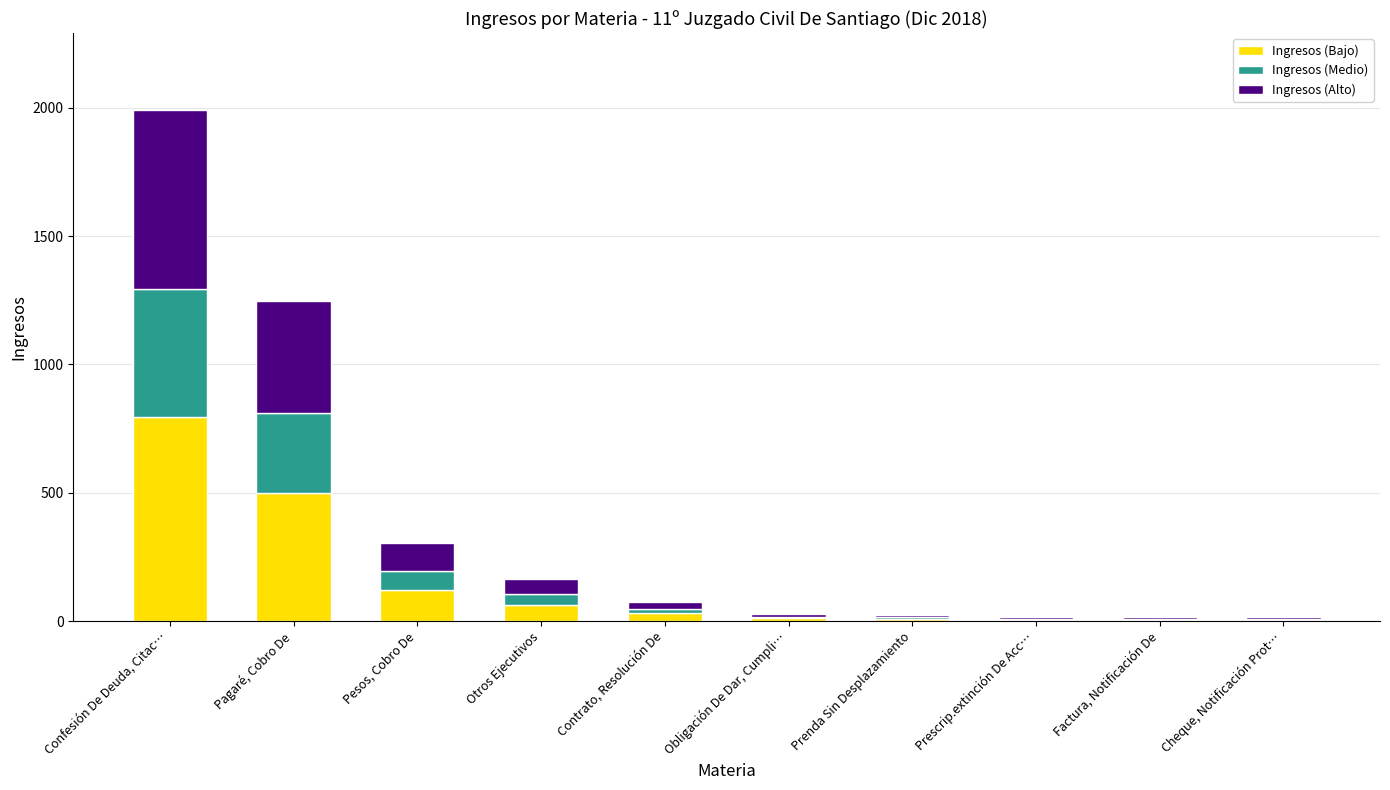

At which category is the sum across all series the highest?

Confesión De Deuda, Citac…